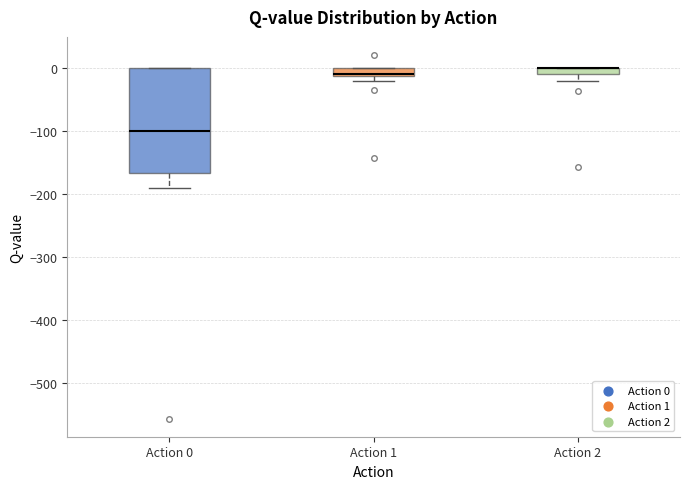

Which box is the tallest, from its lower edge to its upper edge?

Action 0